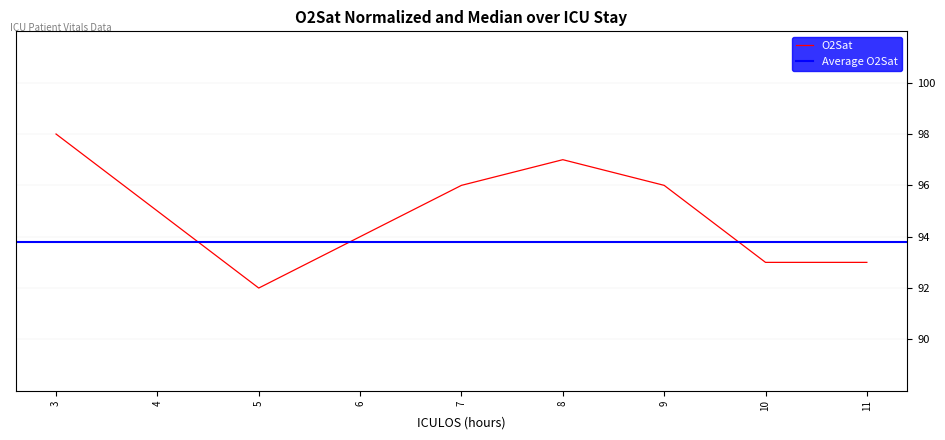

Reading left to right, what are all the values shown in this chart?

98	95	92	94	96	97	96	93	93